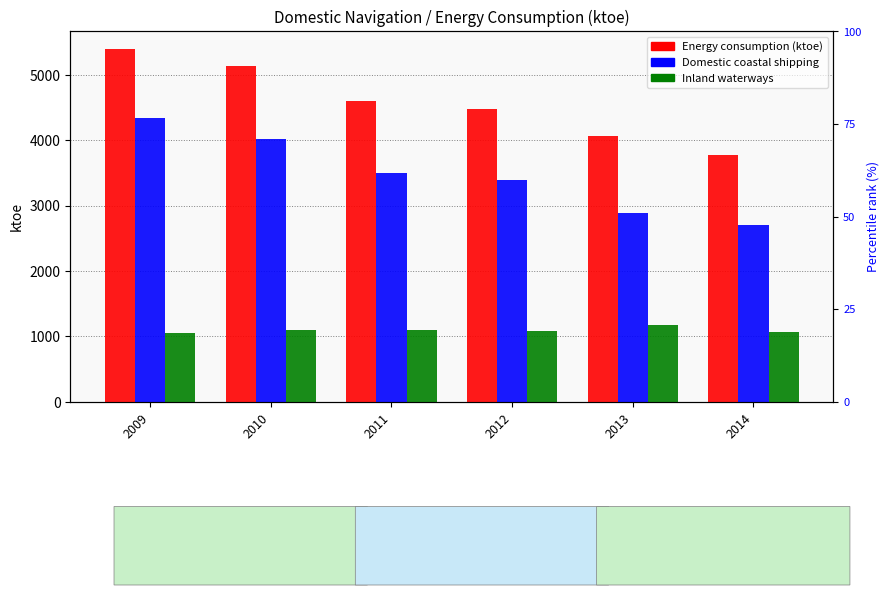

How many bars are there in each group?

3